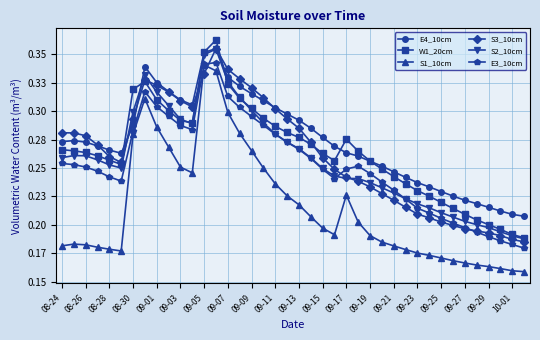

True or false: E3_10cm and S1_10cm cross at least once.

False